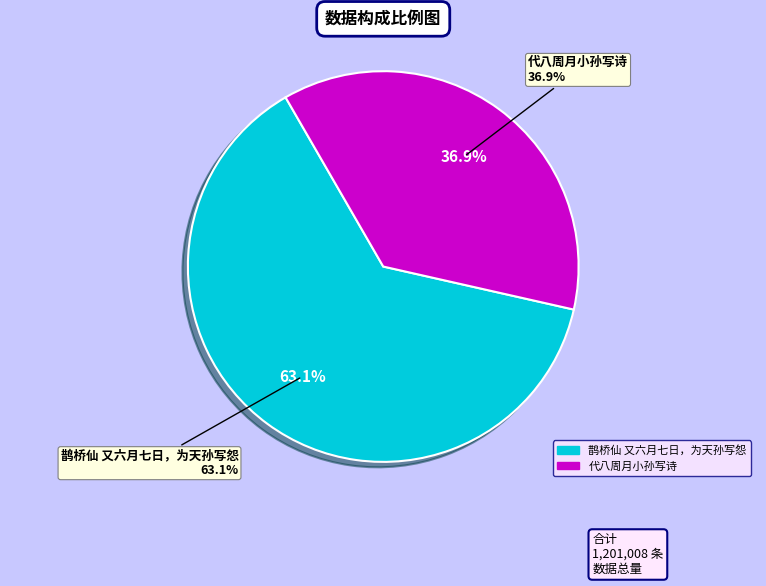

Which slice represents more than half of the pie?

鹊桥仙 又六月七日，为天孙写怨